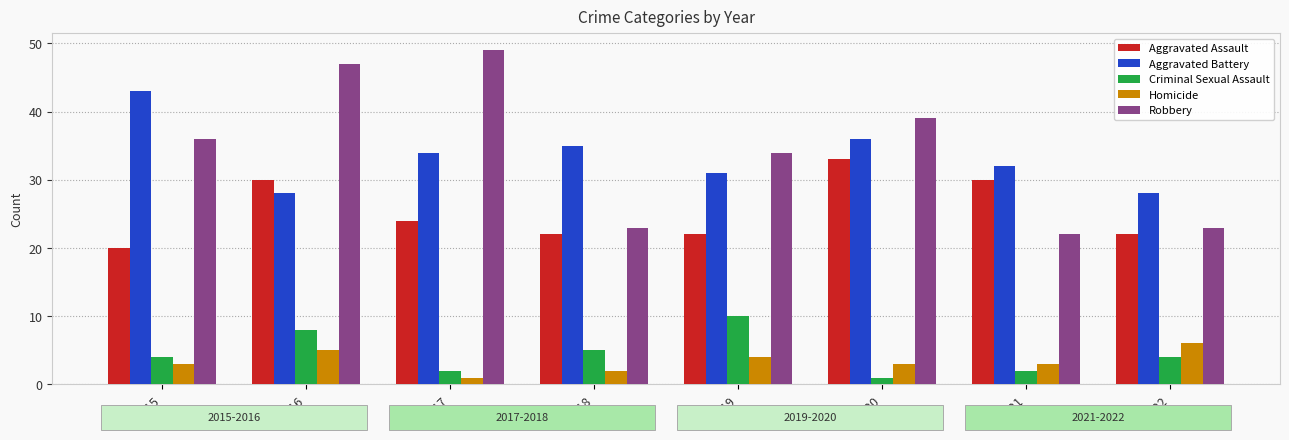

Reading left to right, list all the values displayed in this chart.

Aggravated Assault: 2015=20	2016=30	2017=24	2018=22	2019=22	2020=33	2021=30	2022=22
Aggravated Battery: 2015=43	2016=28	2017=34	2018=35	2019=31	2020=36	2021=32	2022=28
Criminal Sexual Assault: 2015=4	2016=8	2017=2	2018=5	2019=10	2020=1	2021=2	2022=4
Homicide: 2015=3	2016=5	2017=1	2018=2	2019=4	2020=3	2021=3	2022=6
Robbery: 2015=36	2016=47	2017=49	2018=23	2019=34	2020=39	2021=22	2022=23